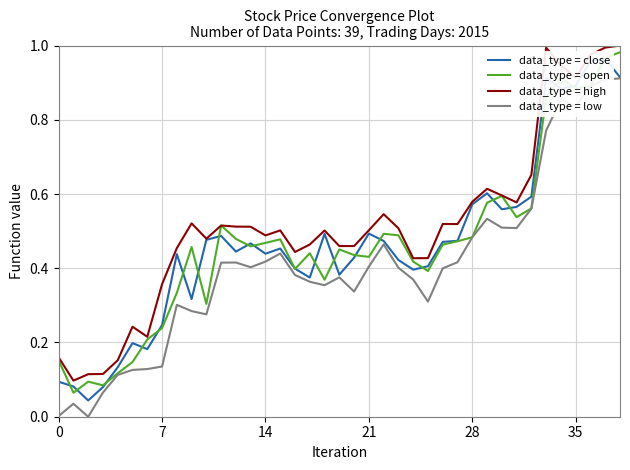

Reading left to right, list all the values displayed in this chart.

data_type = close: 0.1	0.1	0.0	0.1	0.1	0.2	0.2	0.2	0.4	0.3	0.5	0.5	0.4	0.5	0.4	0.5	0.4	0.4	0.5	0.4	0.4	0.5	0.5	0.4	0.4	0.4	0.5	0.5	0.6	0.6	0.6	0.6	0.6	0.9	0.9	0.9	1.0	1.0	0.9
data_type = open: 0.2	0.1	0.1	0.1	0.1	0.1	0.2	0.2	0.3	0.5	0.3	0.5	0.5	0.5	0.5	0.5	0.4	0.4	0.4	0.5	0.4	0.4	0.5	0.5	0.4	0.4	0.5	0.5	0.5	0.6	0.6	0.5	0.6	0.9	0.9	0.9	0.9	1.0	1.0
data_type = high: 0.2	0.1	0.1	0.1	0.2	0.2	0.2	0.4	0.5	0.5	0.5	0.5	0.5	0.5	0.5	0.5	0.4	0.5	0.5	0.5	0.5	0.5	0.5	0.5	0.4	0.4	0.5	0.5	0.6	0.6	0.6	0.6	0.7	1.0	0.9	0.9	1.0	1.0	1.0
data_type = low: 0.0	0.0	0.0	0.1	0.1	0.1	0.1	0.1	0.3	0.3	0.3	0.4	0.4	0.4	0.4	0.4	0.4	0.4	0.4	0.4	0.3	0.4	0.5	0.4	0.4	0.3	0.4	0.4	0.5	0.5	0.5	0.5	0.6	0.8	0.9	0.8	0.9	0.9	0.9